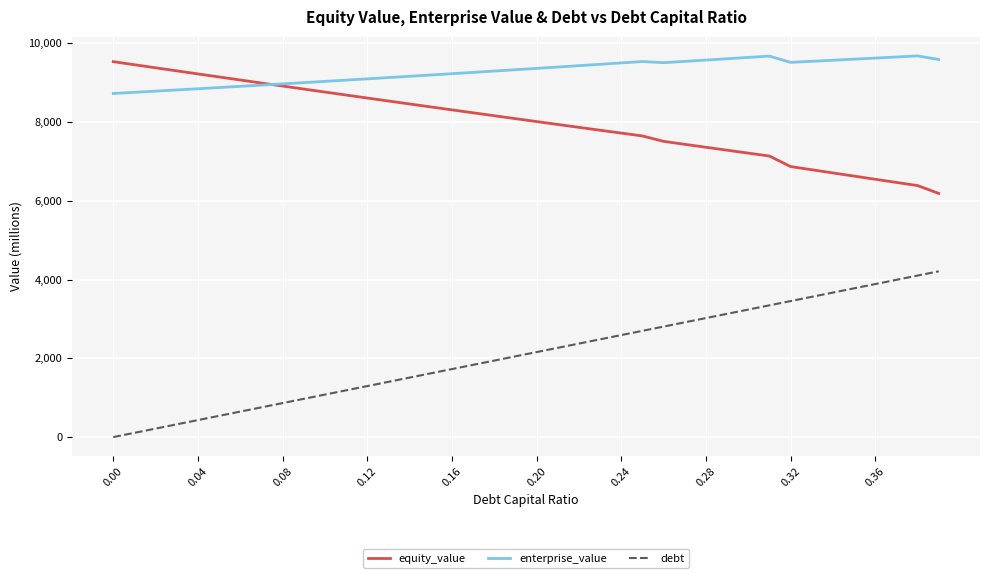

Rank the series by their average value, from highest to lowest.

enterprise_value, equity_value, debt